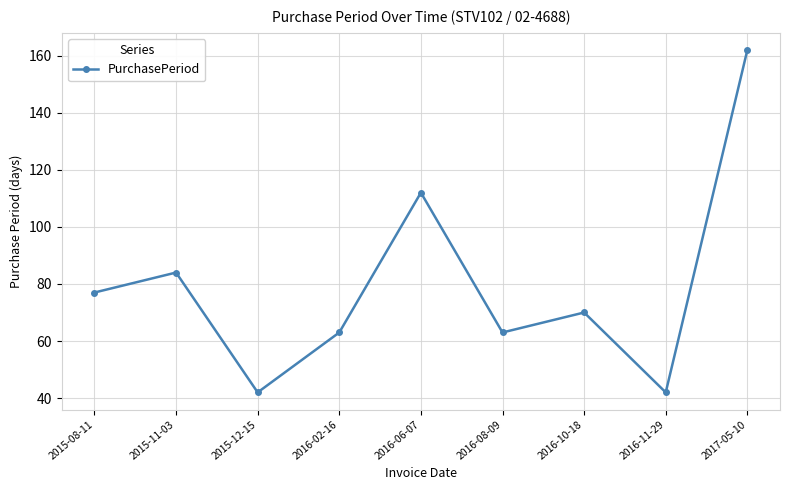

What is the ratio of the value at 2016-02-16 to the value at 2016-11-29?

1.5